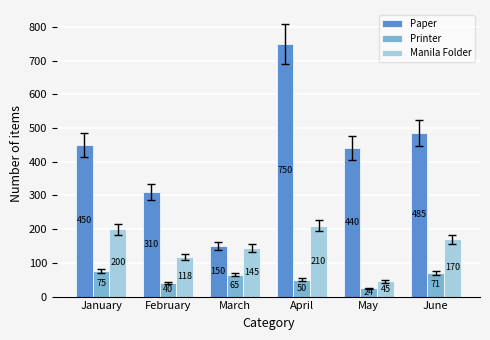

What are all the series names shown in the legend?

Paper, Printer, Manila Folder